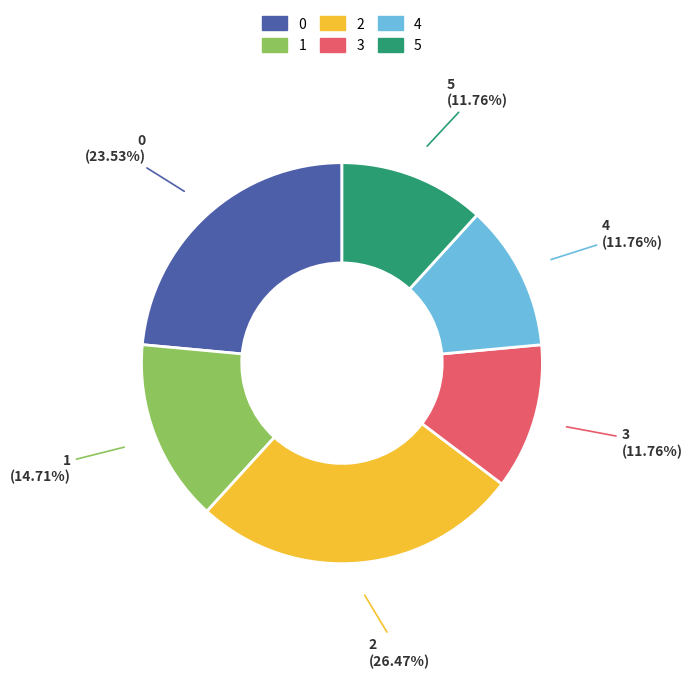

What percentage is the 2 slice, to the nearest percent?

26%